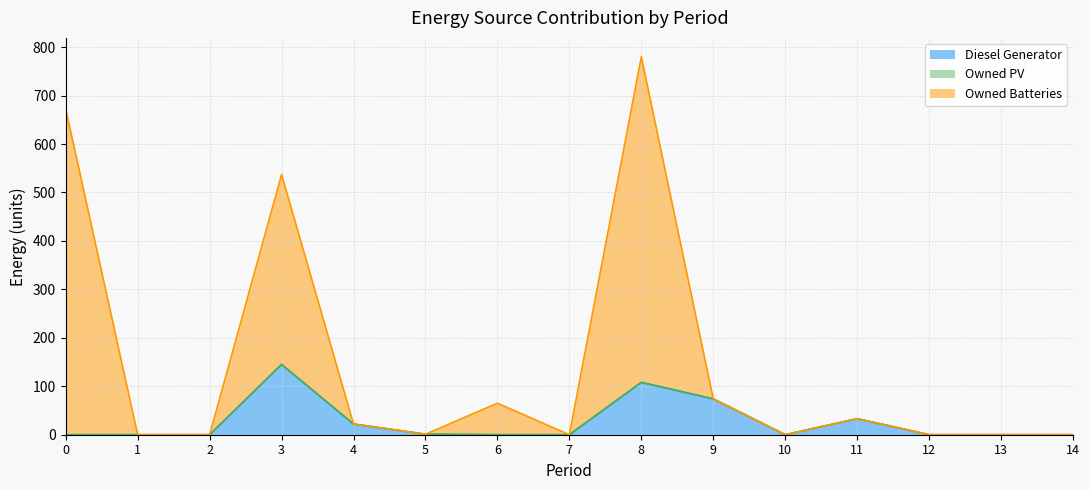

The Owned Batteries series shows 0 at 12. True or false?

True